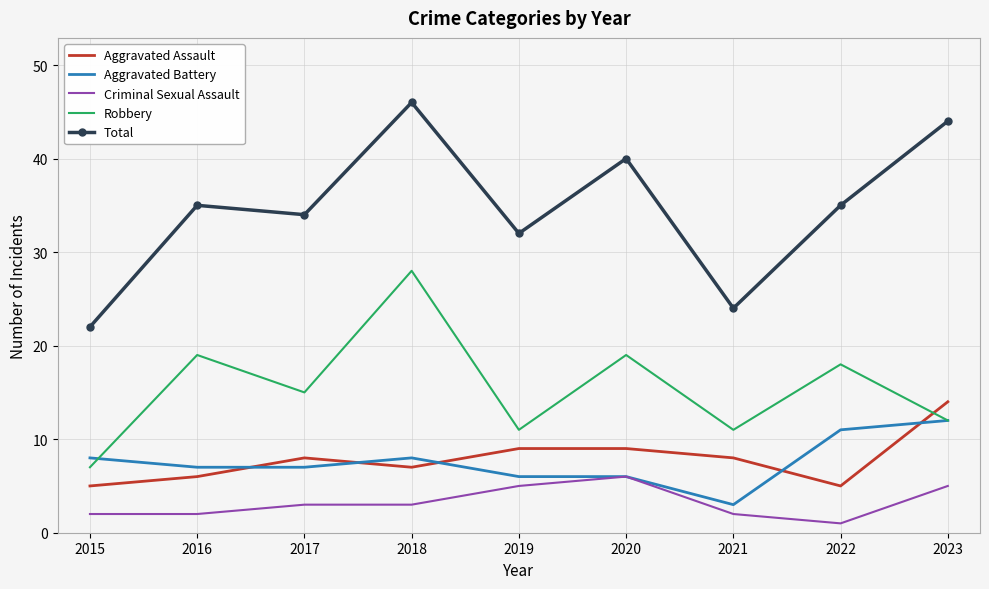

Which series has the largest range (max minus min)?

Total